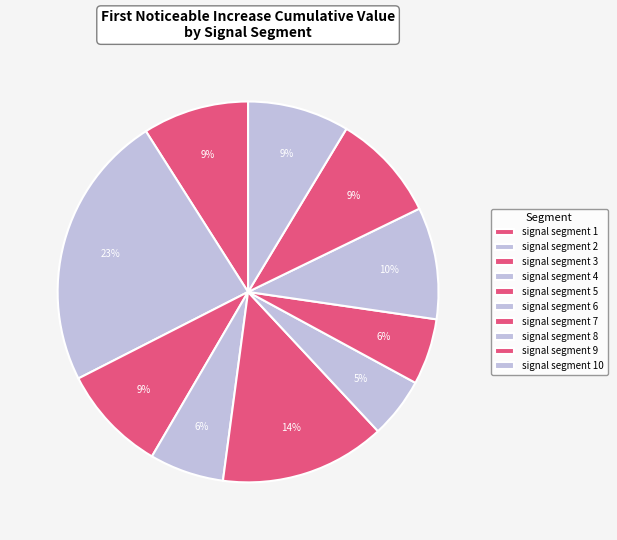

How many segments does this pie chart have?

10